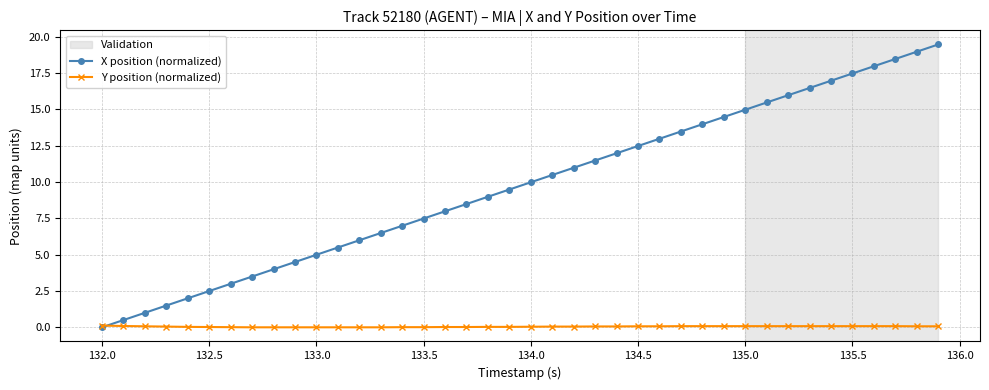

True or false: X position (normalized) has more than 1 interior local peaks.

False